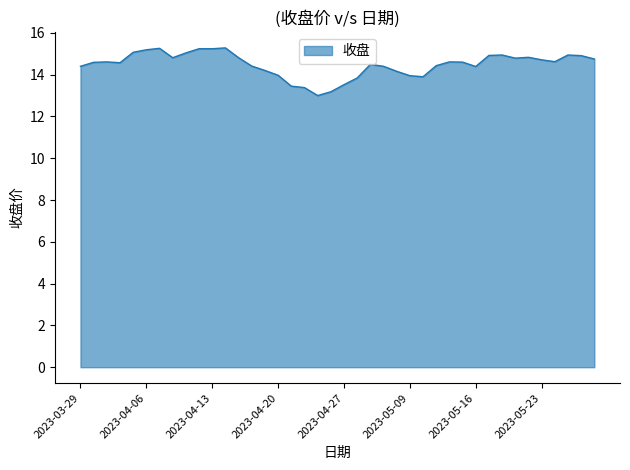

How many lines are shown in the chart?

1